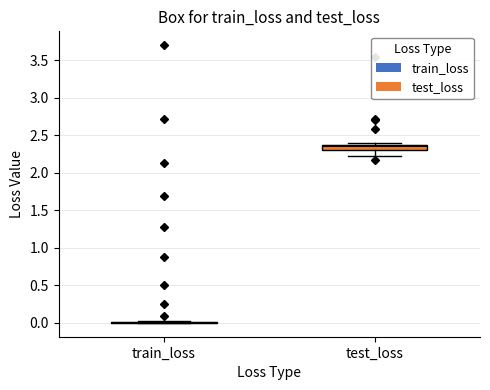

Comparing the boxes themselves (not the whiskers), which one is the tallest?

test_loss